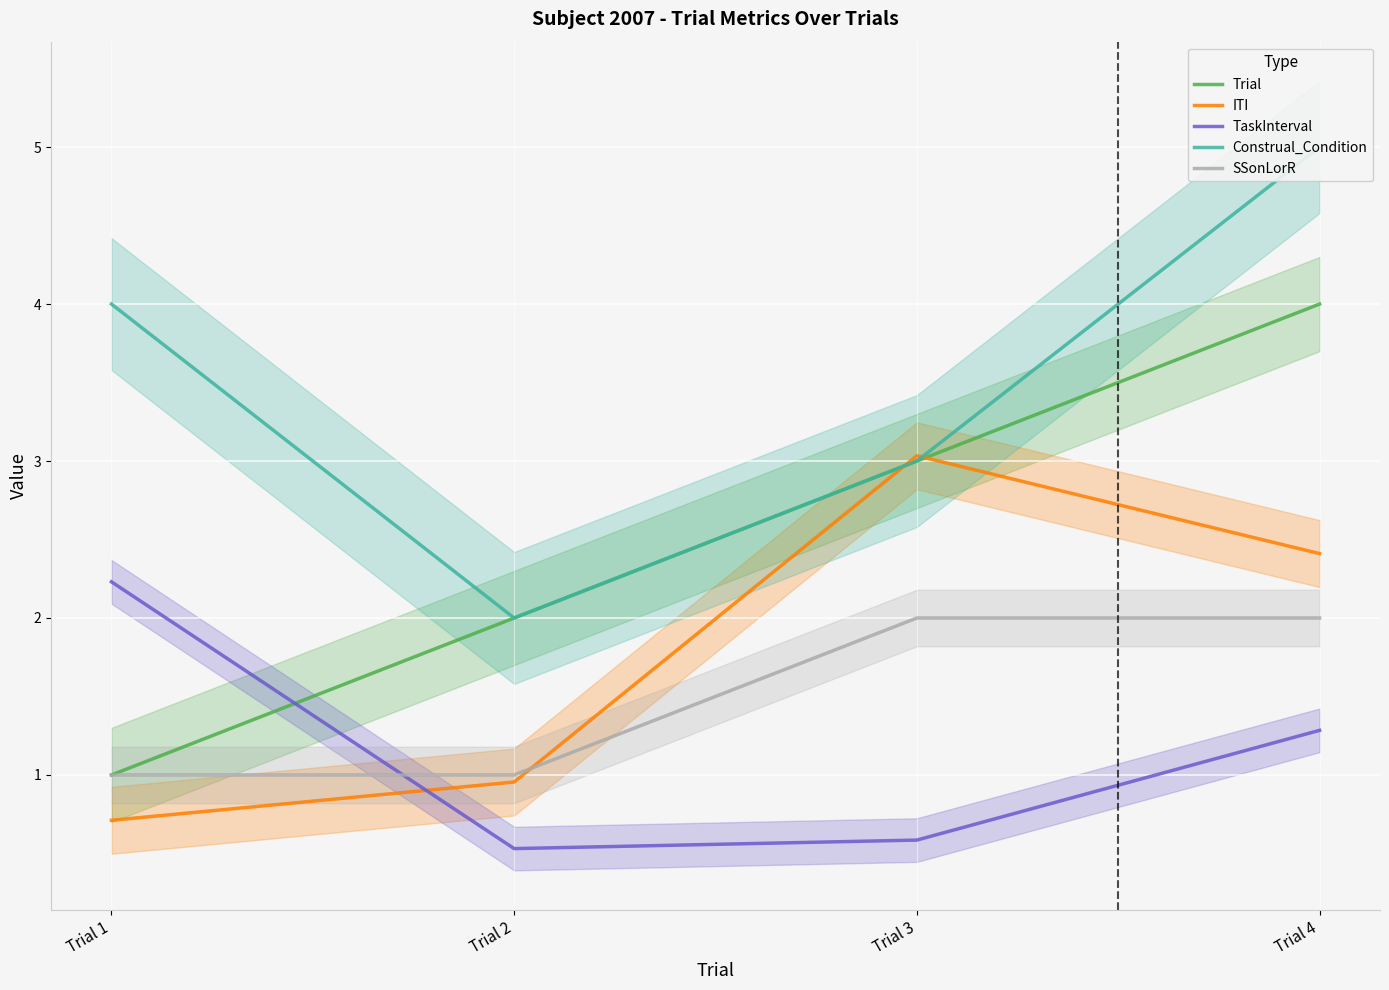

How many interior local peaks does the ITI series have?

1